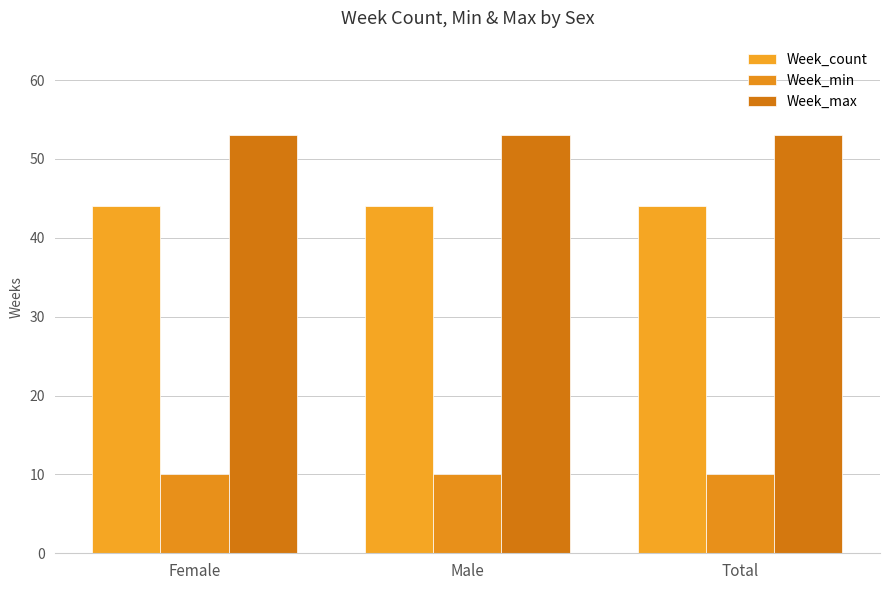

Does the chart contain stacked bars?

No